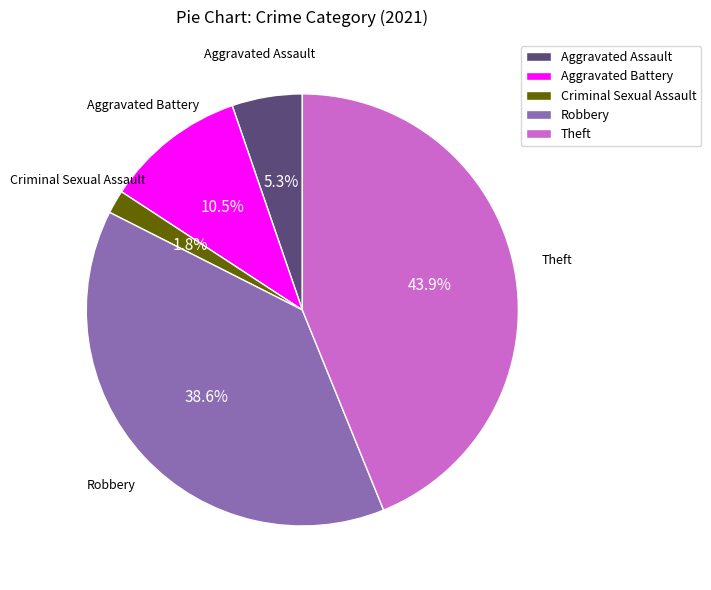

Which category has the biggest portion of the pie?

Theft